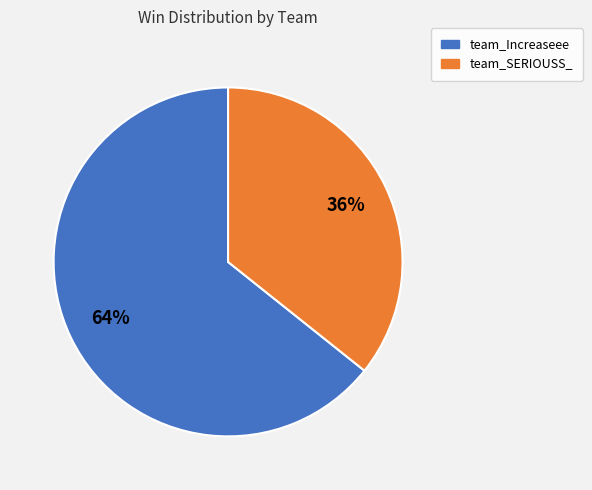

To the nearest percent, what is the average slice percentage?

50%